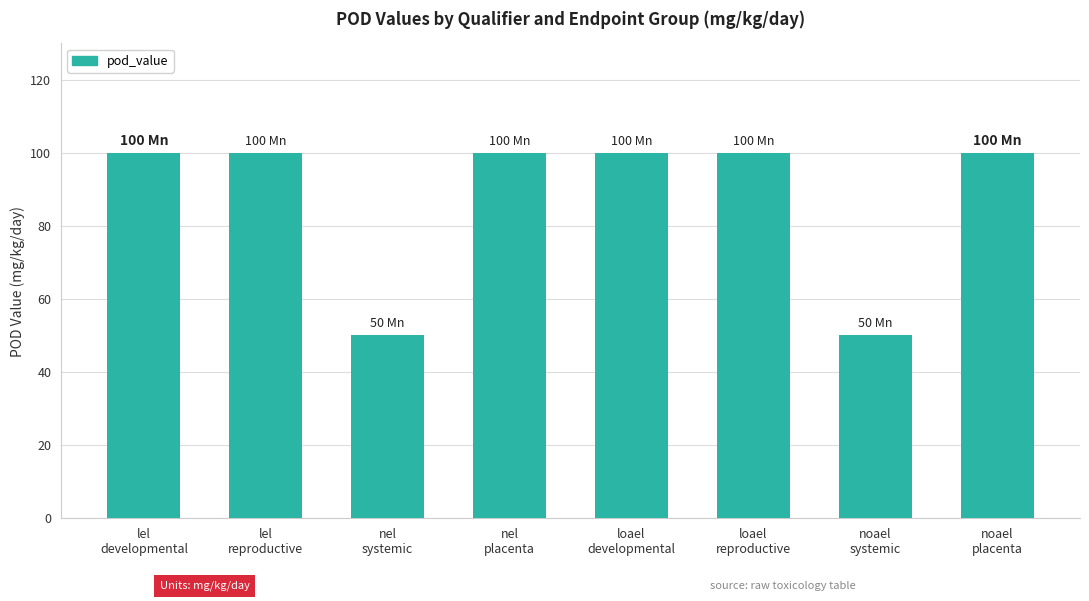

Count the number of categories in the chart.

8